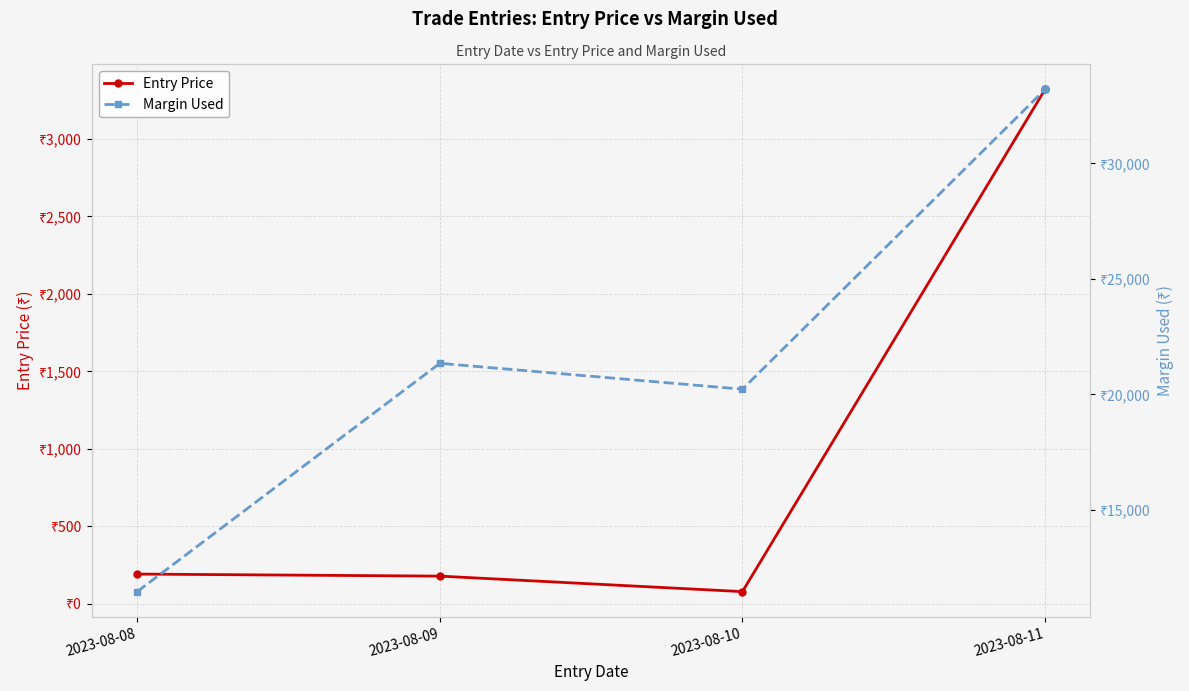

Which series changed the most between 2023-08-08 and 2023-08-09?

Margin Used